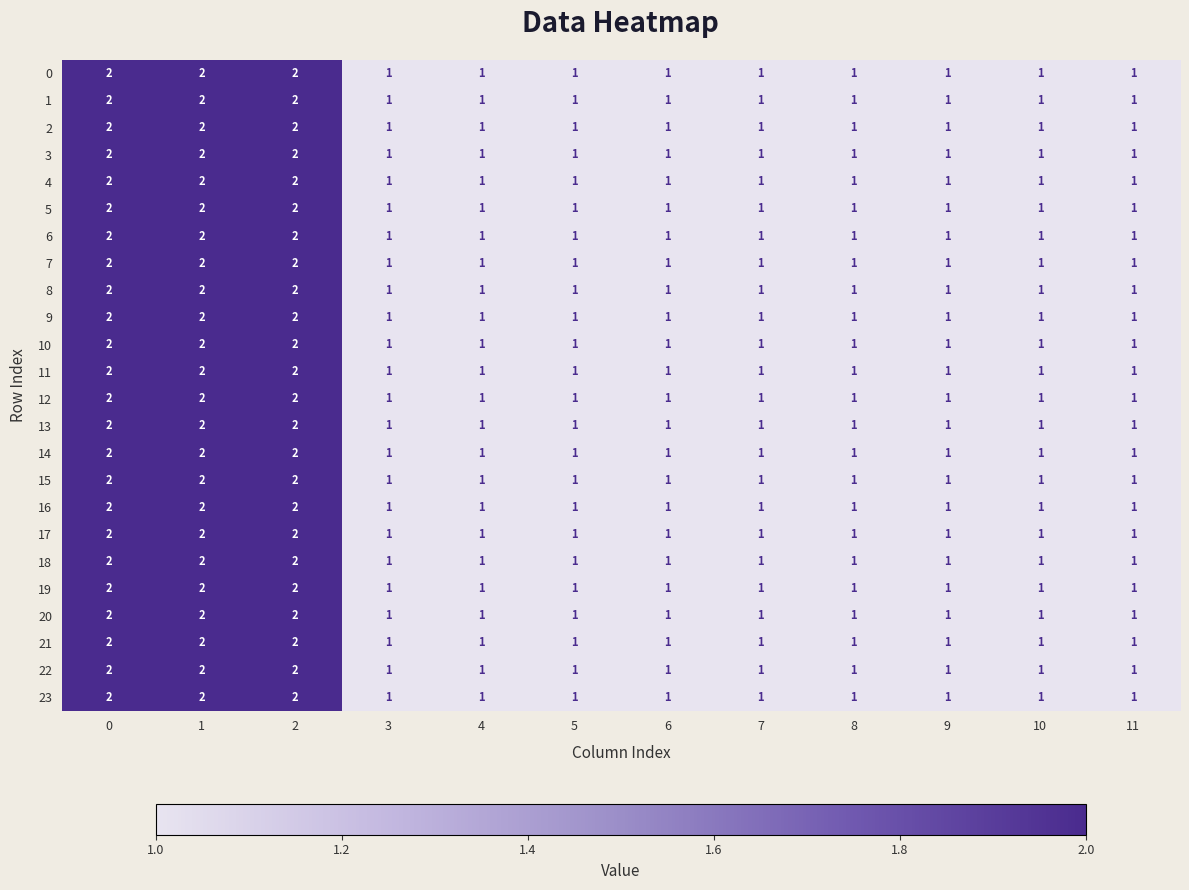

Count the 23 values in the range 1 to 2.

12